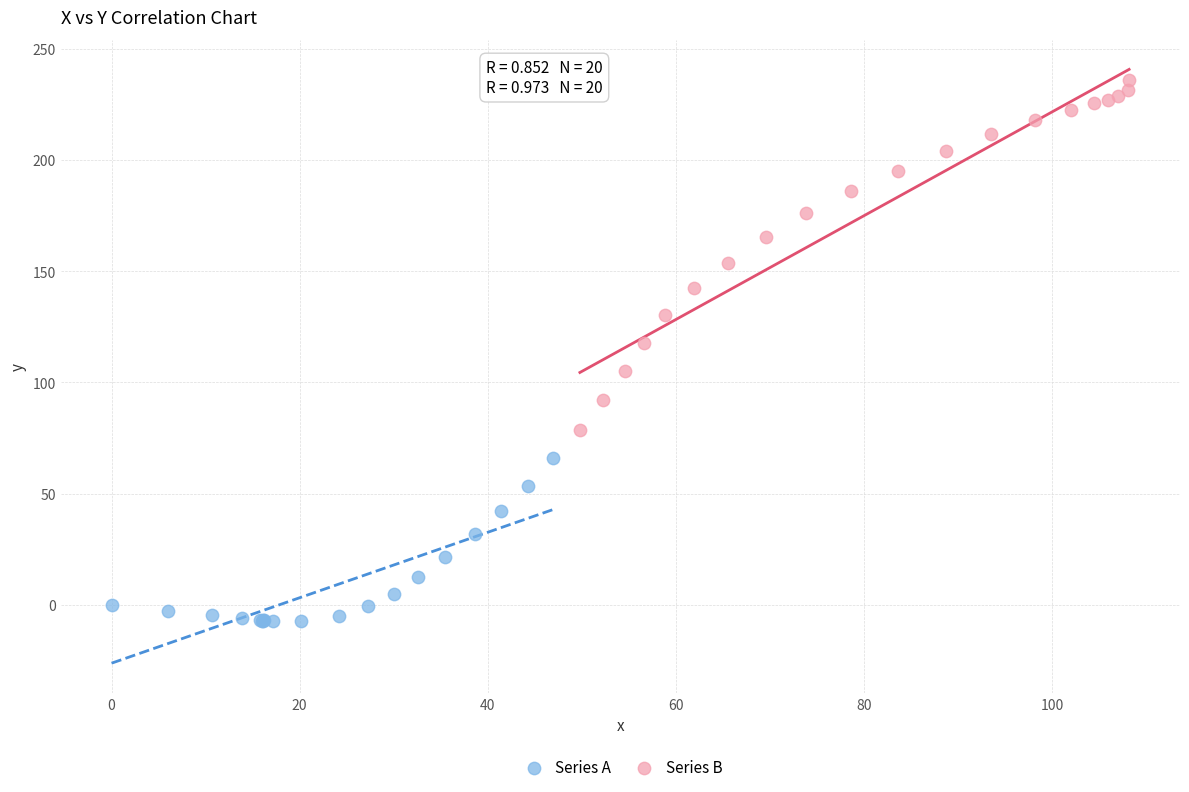

Which series contains the lowest Y value?

Series A